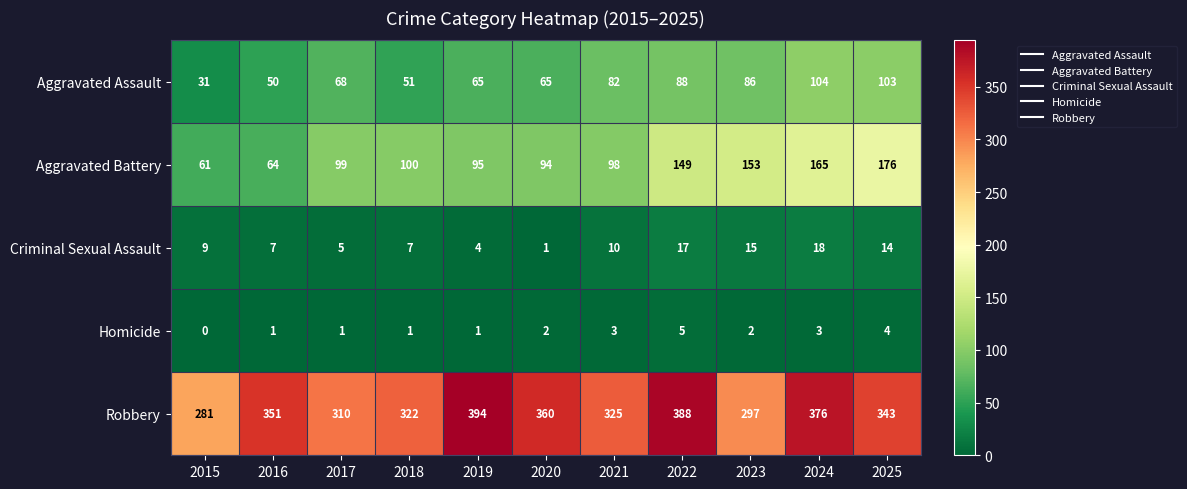

What is the sum of the Aggravated Battery values at 2018 and 2024?

265